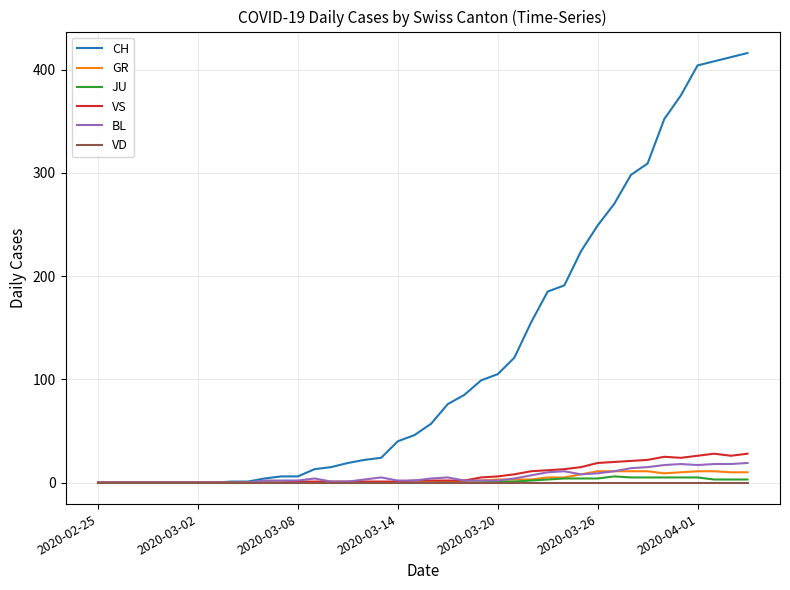

What is the greatest value displayed?

416